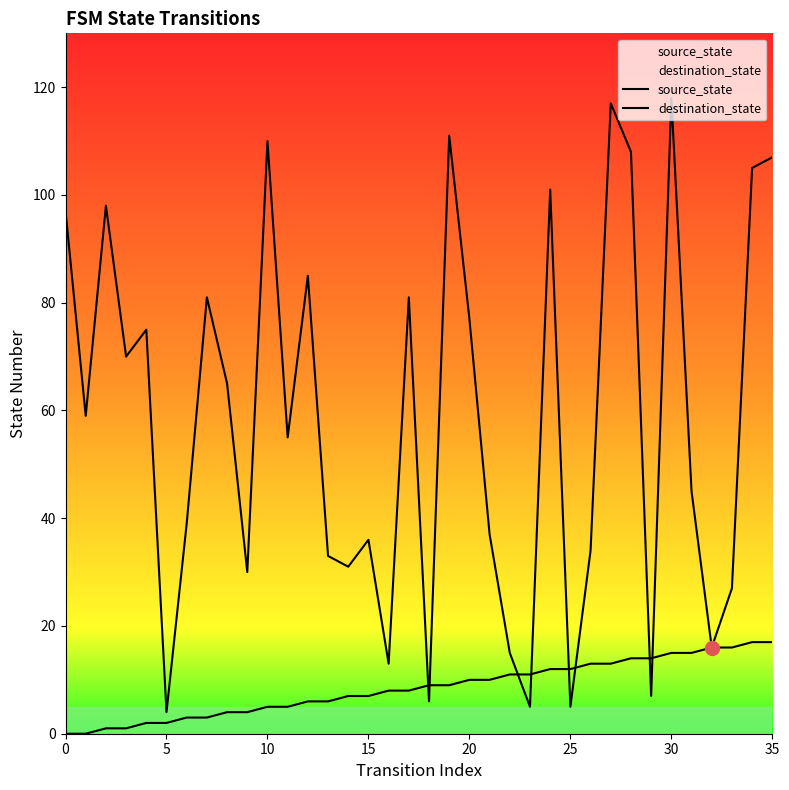

What is the value of the source_state point at the 32nd from the left?

15